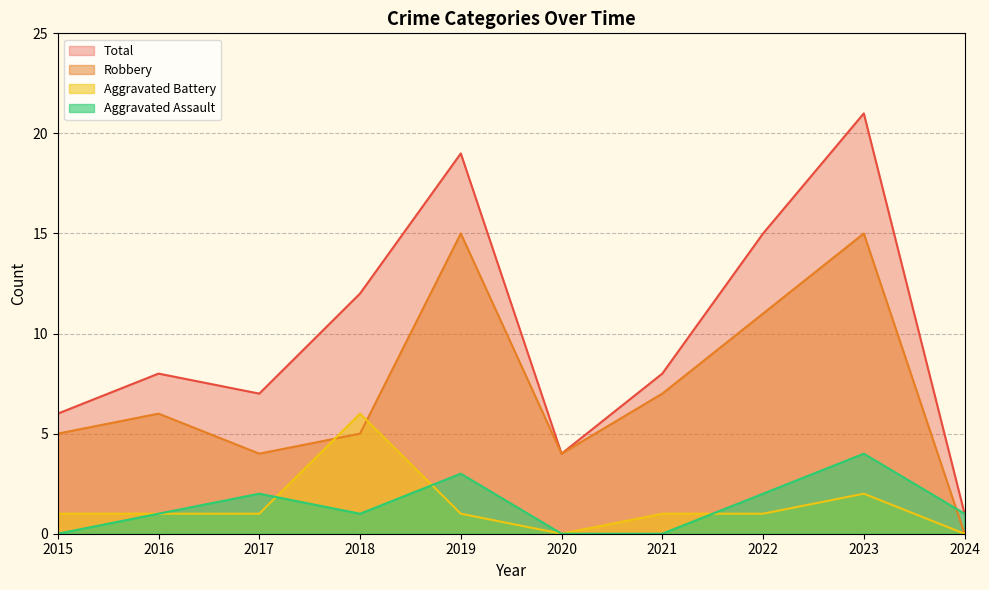

Reading left to right, extract all data points from this chart.

Aggravated Assault: 0	1	2	1	3	0	0	2	4	1
Aggravated Battery: 1	1	1	6	1	0	1	1	2	0
Robbery: 5	6	4	5	15	4	7	11	15	0
Total: 6	8	7	12	19	4	8	15	21	1